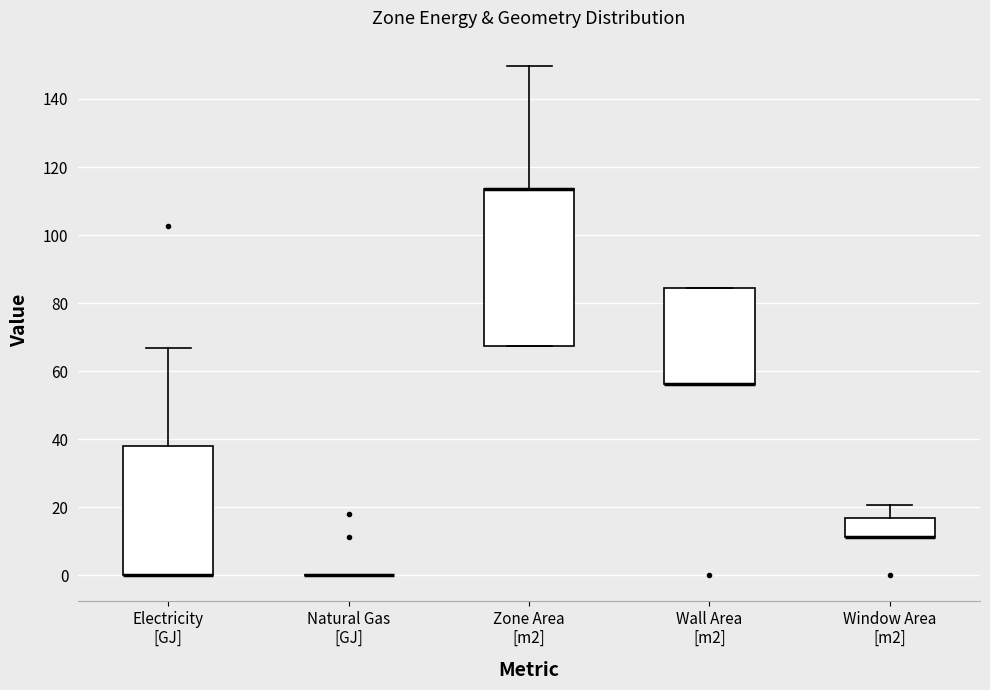

Where is the upper edge of the box for Zone Area [m2] on the y-axis? The values are not printed on the chart, so give them approximately, as read against the axis.

114